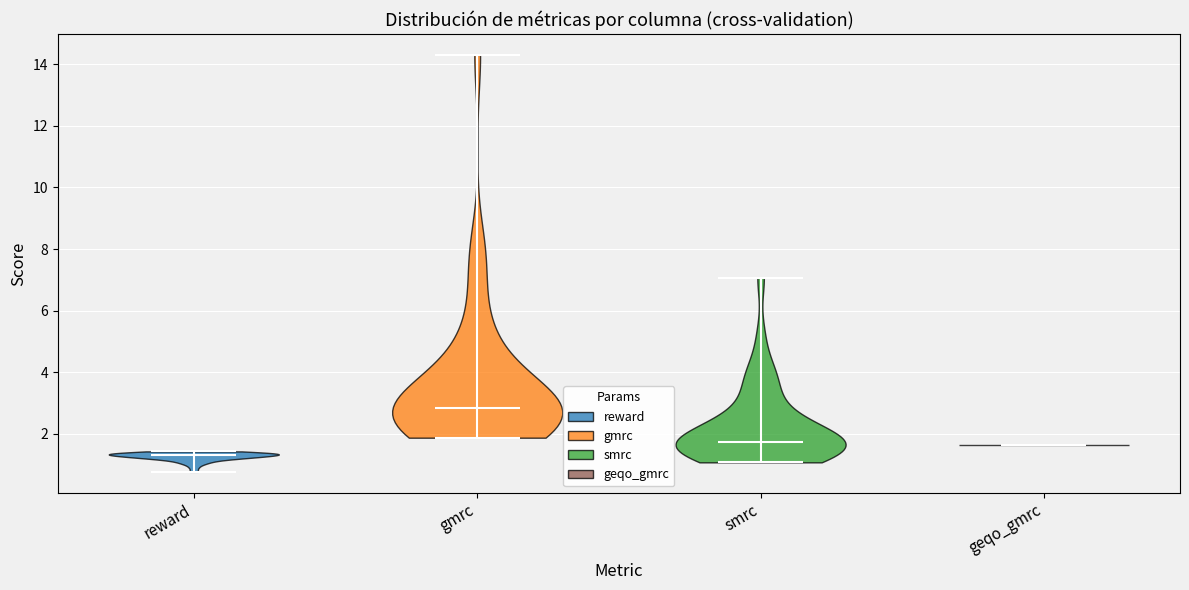

Reading left to right, read every violin against the y-axis: where its median line is, and the lowest and highest points it reaches. The values are not printed on the chart, so give them approximately, as read against the axis.

reward: median line 1.4, lowest point 0.8, highest point 1.4
gmrc: median line 2.8, lowest point 1.8, highest point 14.4
smrc: median line 1.8, lowest point 1.0, highest point 7.0
geqo_gmrc: median line 1.6, lowest point 1.6, highest point 1.6